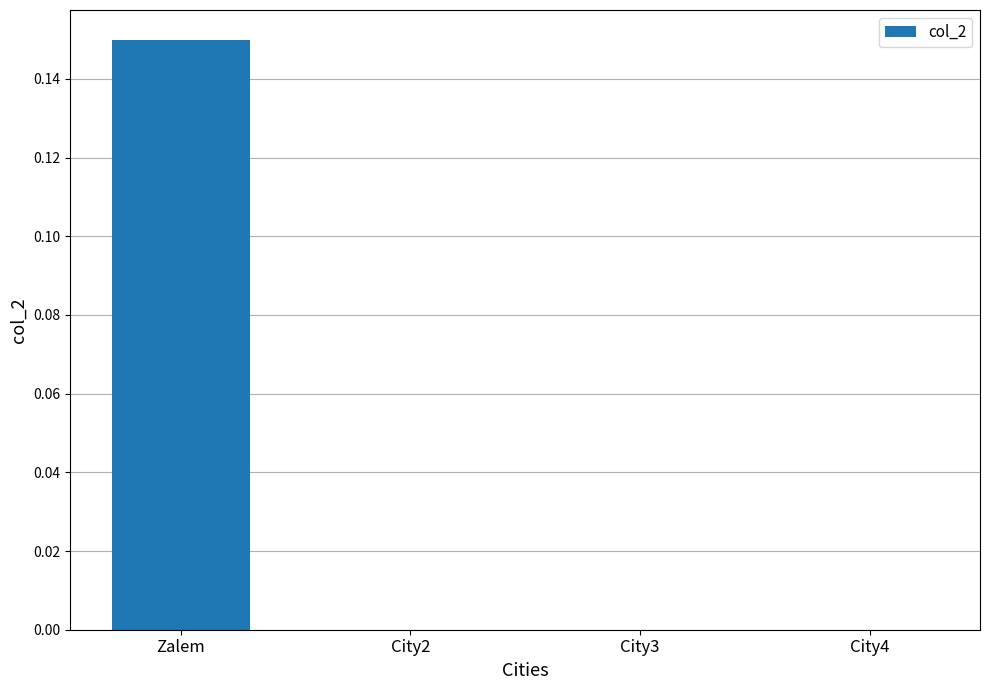

The chart shows a value of -0.1 at City3. True or false?

False